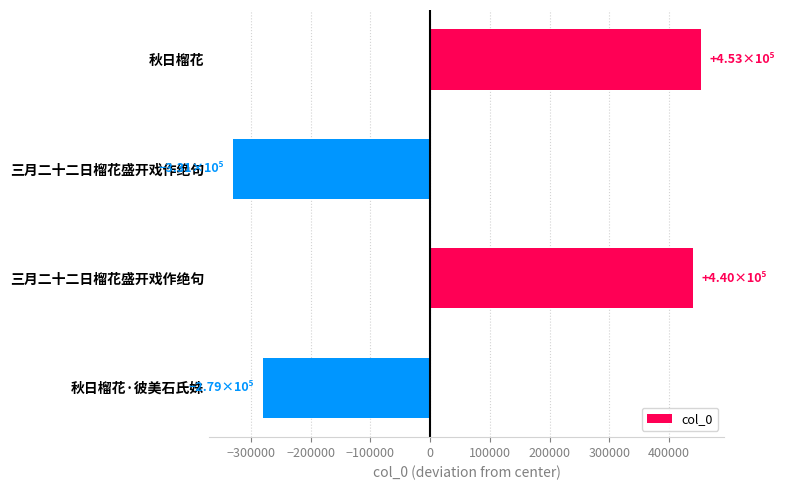

How many data points are less than 439534?

2